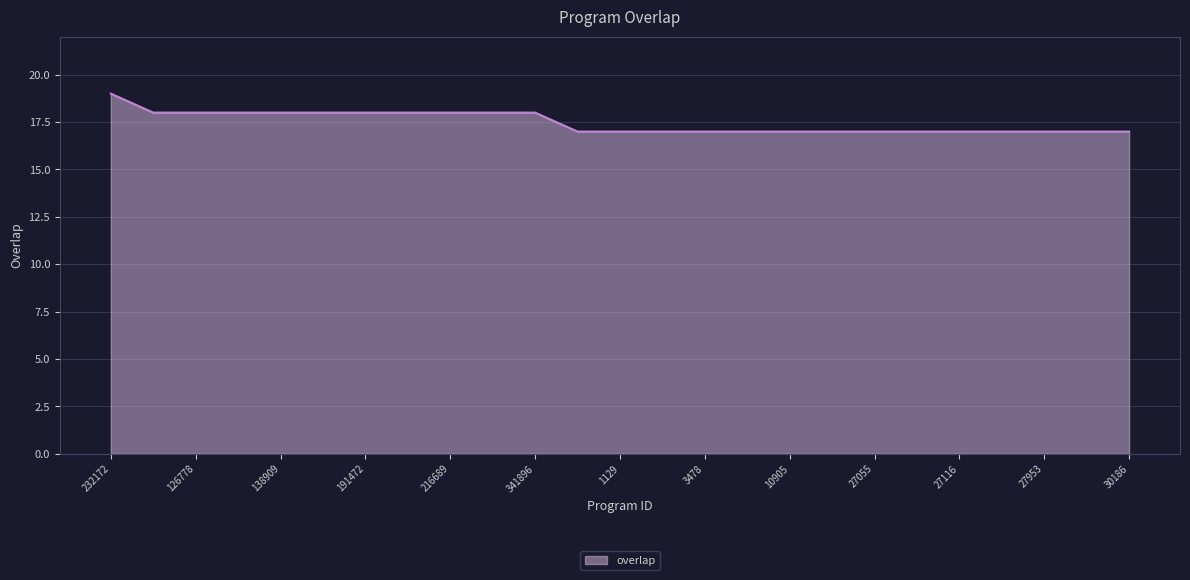

What is the minimum value shown in the chart?

17